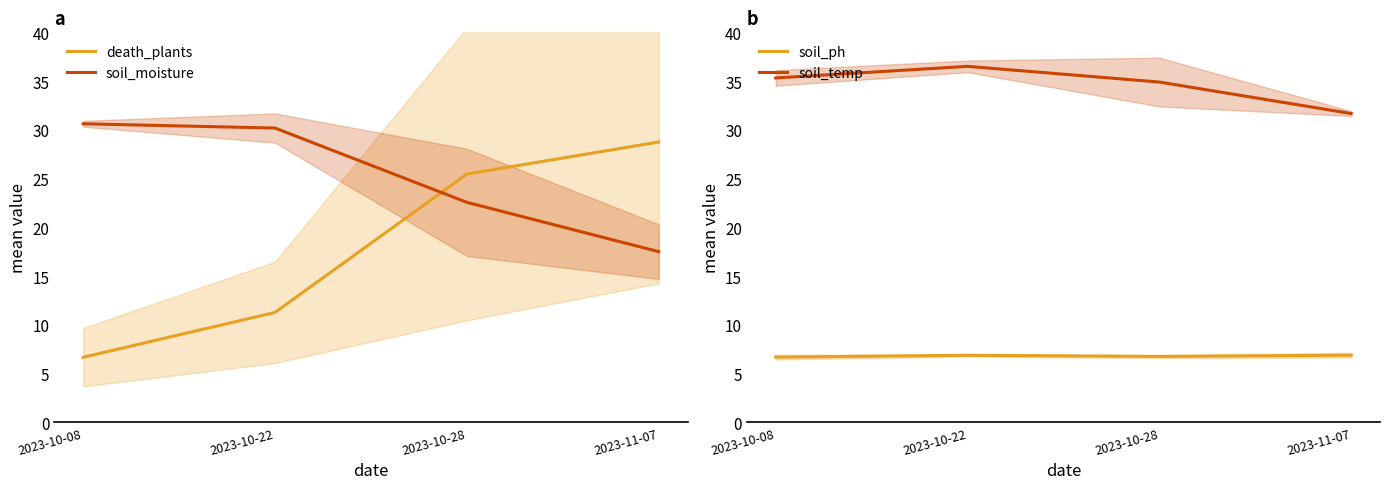

Read the soil_moisture value at 2023-11-07.

17.5